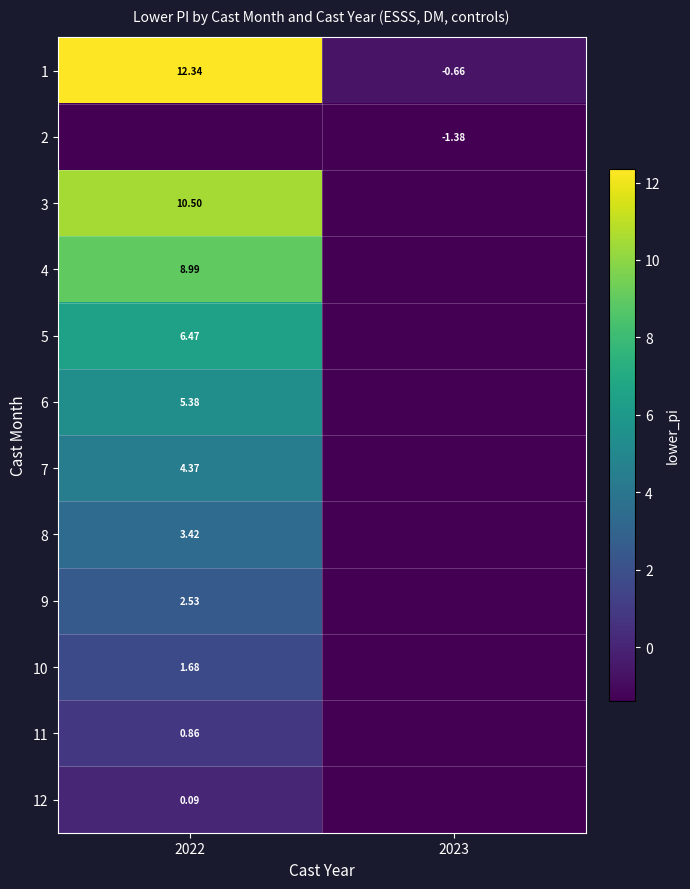

The value of 5 at 2022 is 6.5. True or false?

True